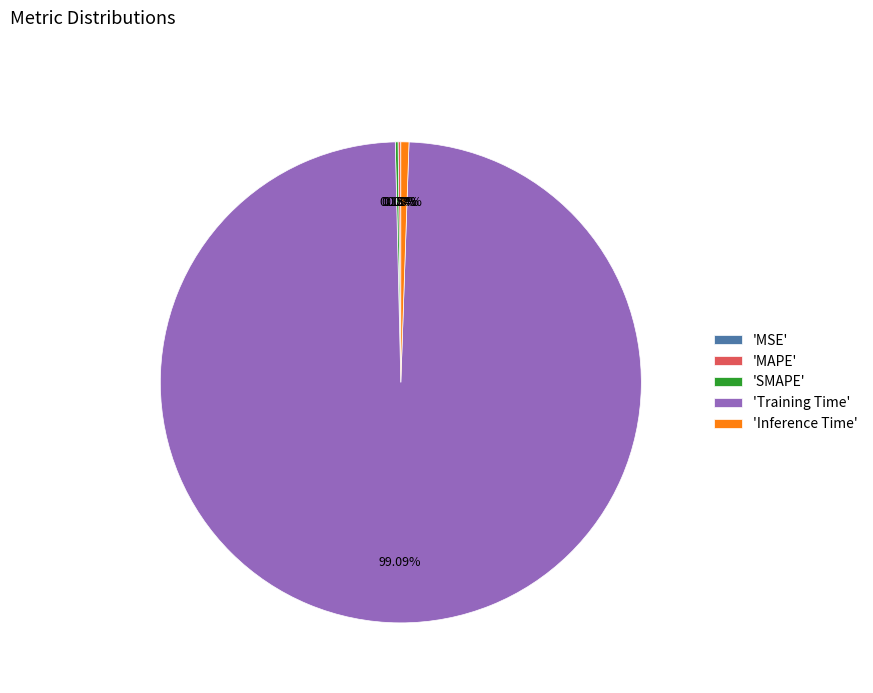

Which category accounts for the majority?

'Training Time'